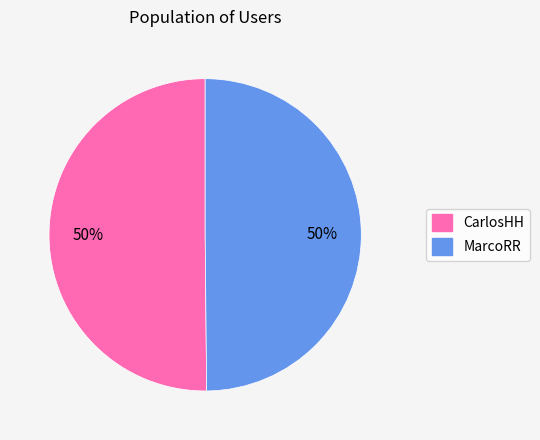

What percentage is the MarcoRR slice, to the nearest percent?

50%